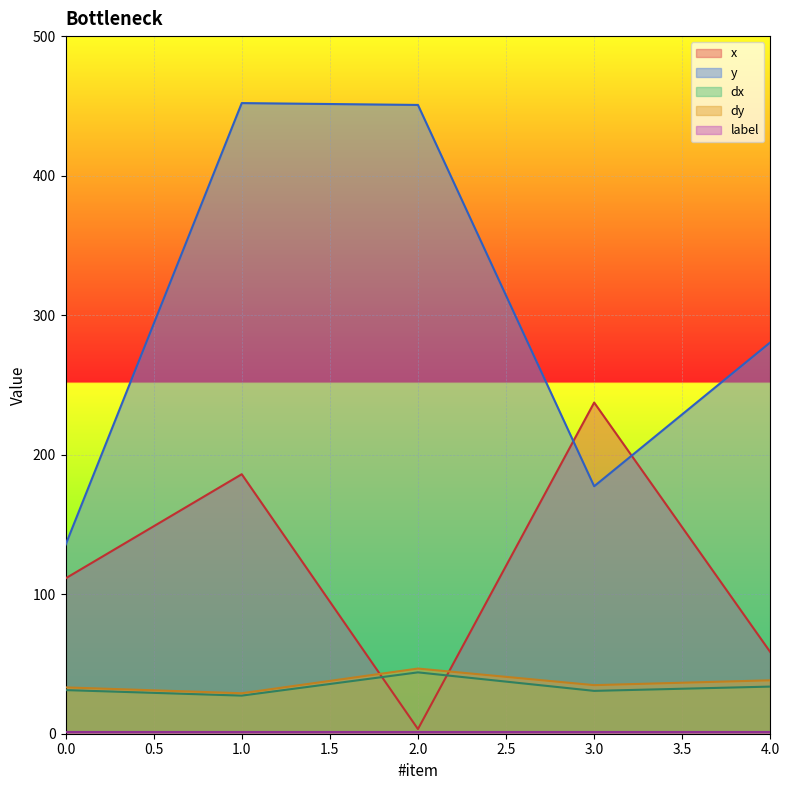

Read the dy value at 1.0.

29.0